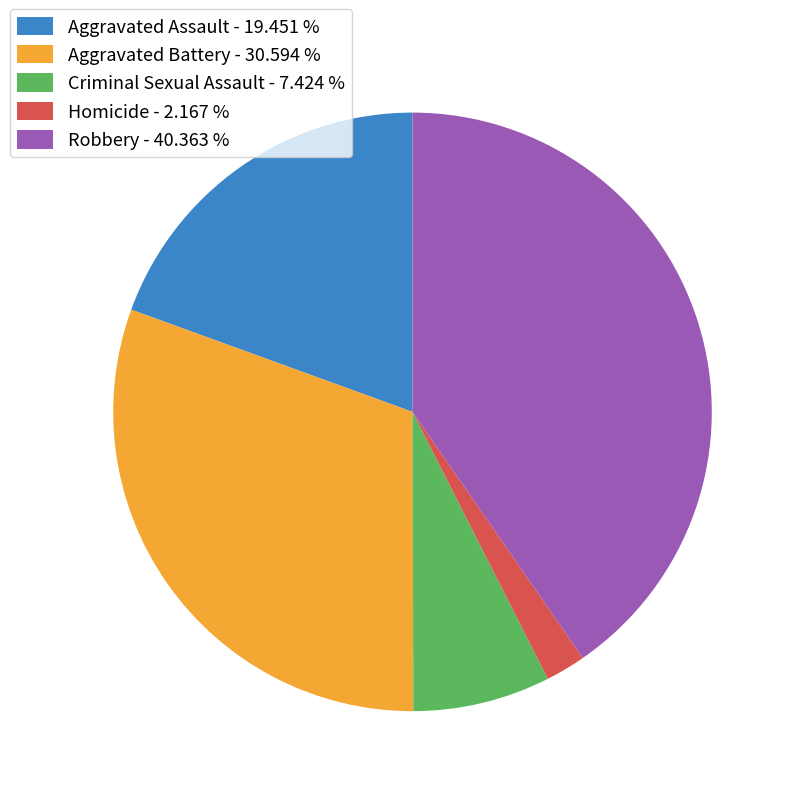

Which has a higher value, Robbery - 40.363 % or Homicide - 2.167 %?

Robbery - 40.363 %